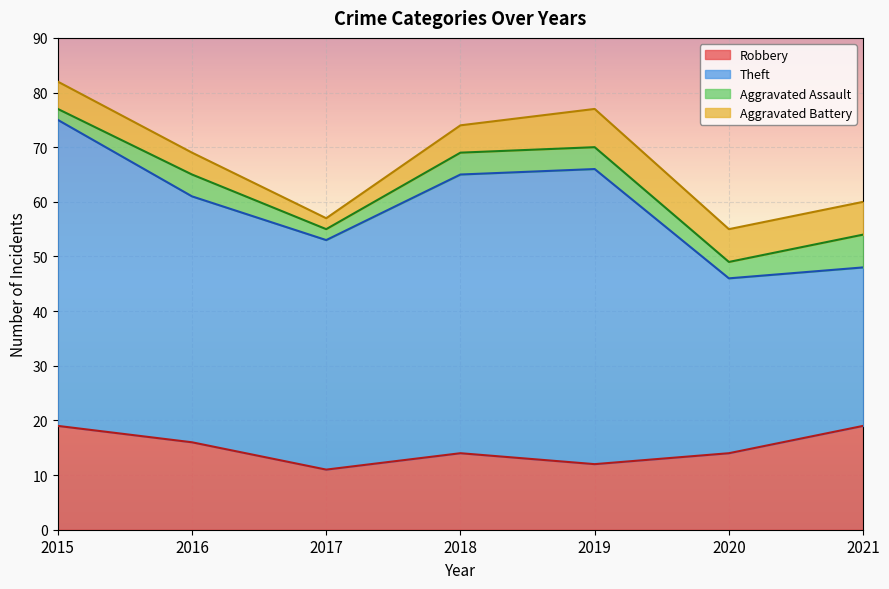

True or false: Aggravated Assault and Theft intersect in this chart.

False